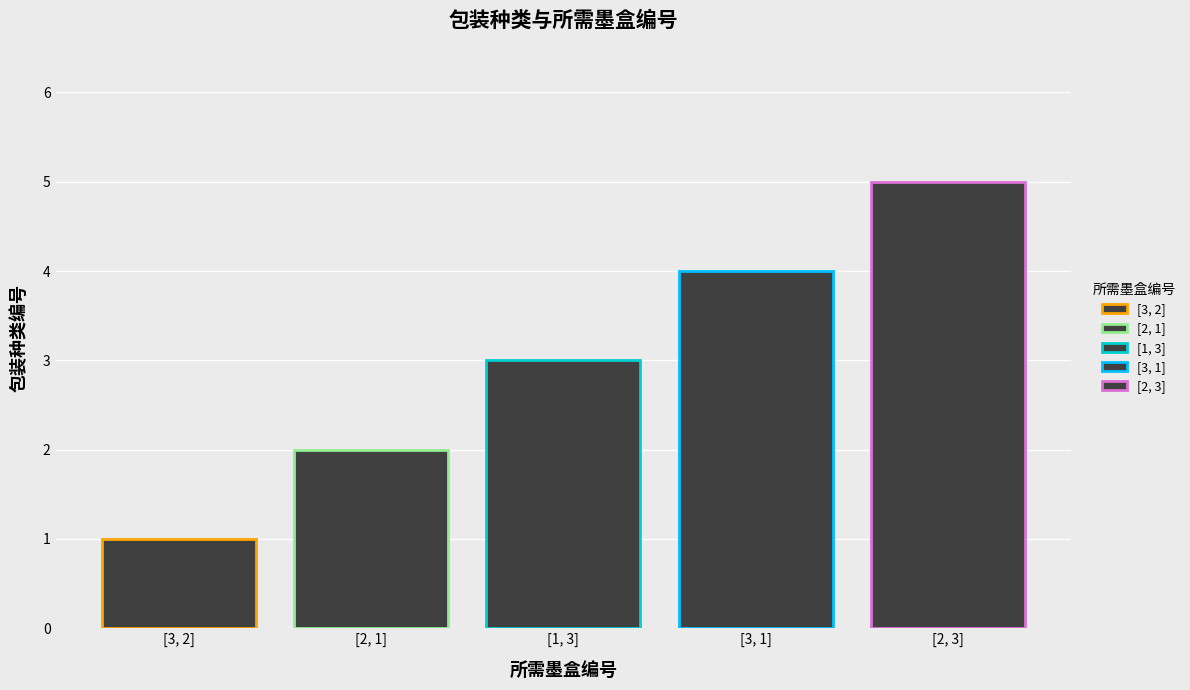

What is the label of the 3rd bar from the right?

[1, 3]